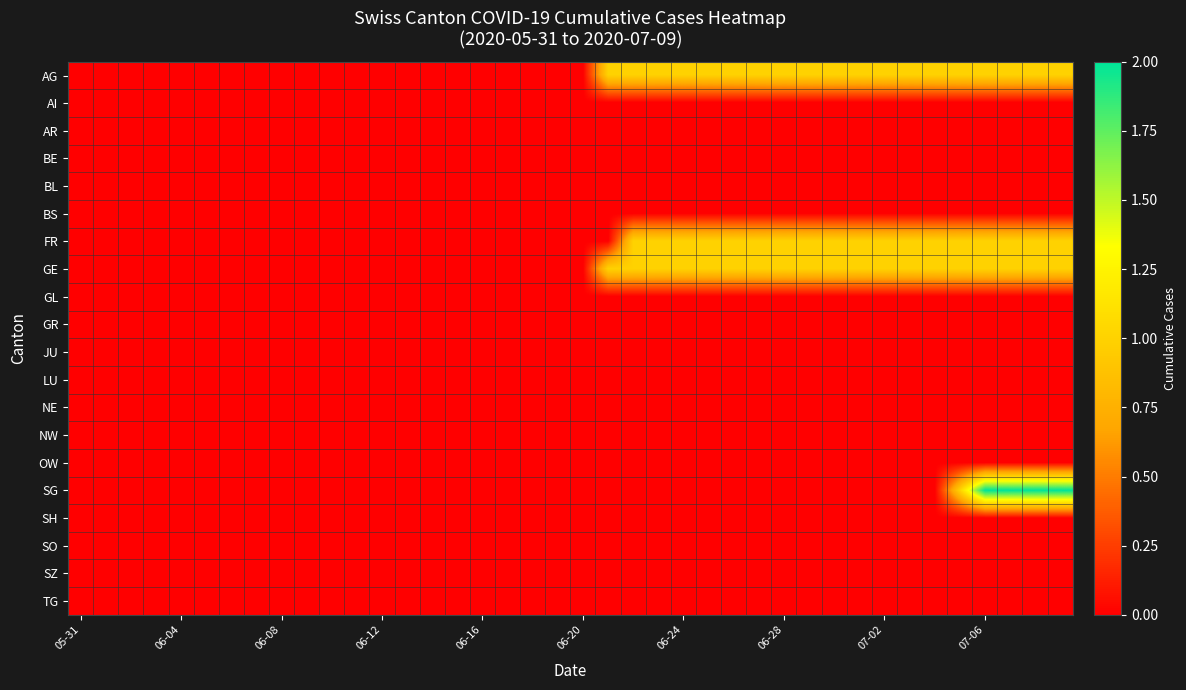

Rank the series by their maximum value, from lowest to highest.

AI, AR, BE, BL, BS, GL, GR, JU, LU, NE, NW, OW, SH, SO, SZ, TG, AG, FR, GE, SG